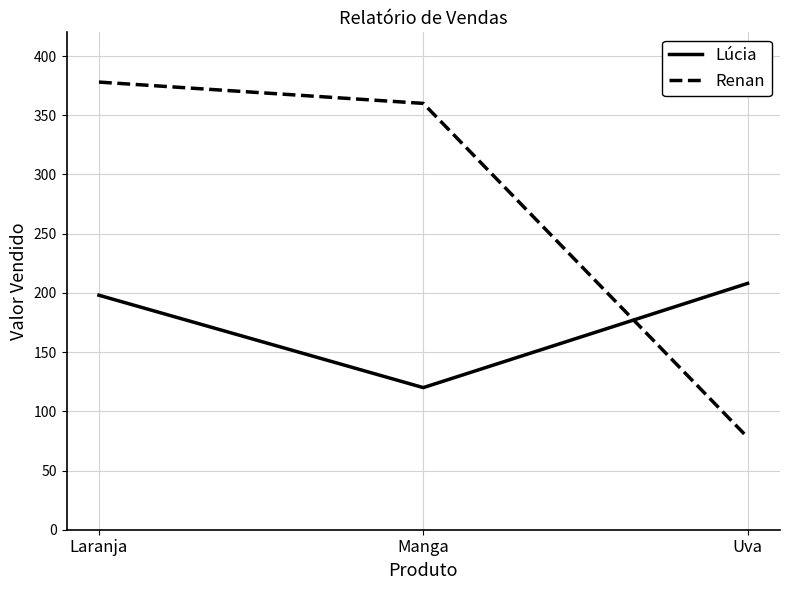

What is the highest value of the Lúcia series?

208